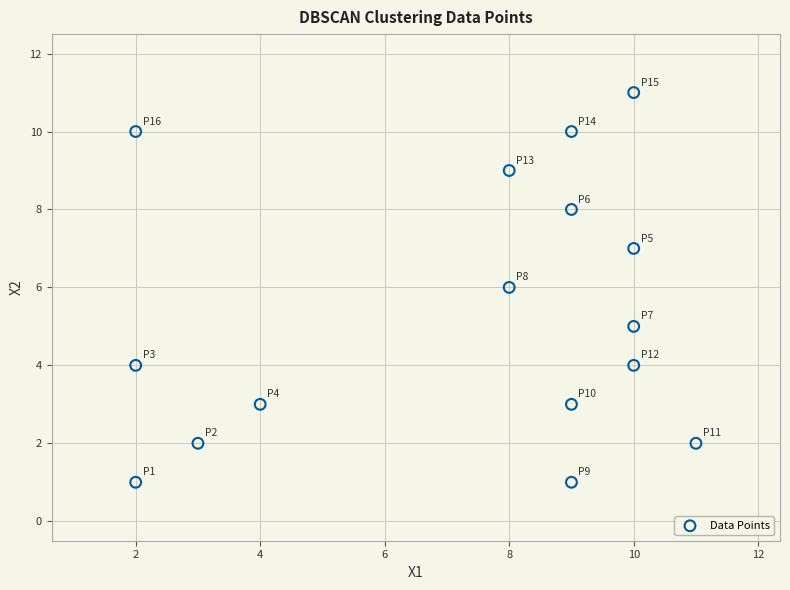

What is the range of Y values (max minus min)?

10